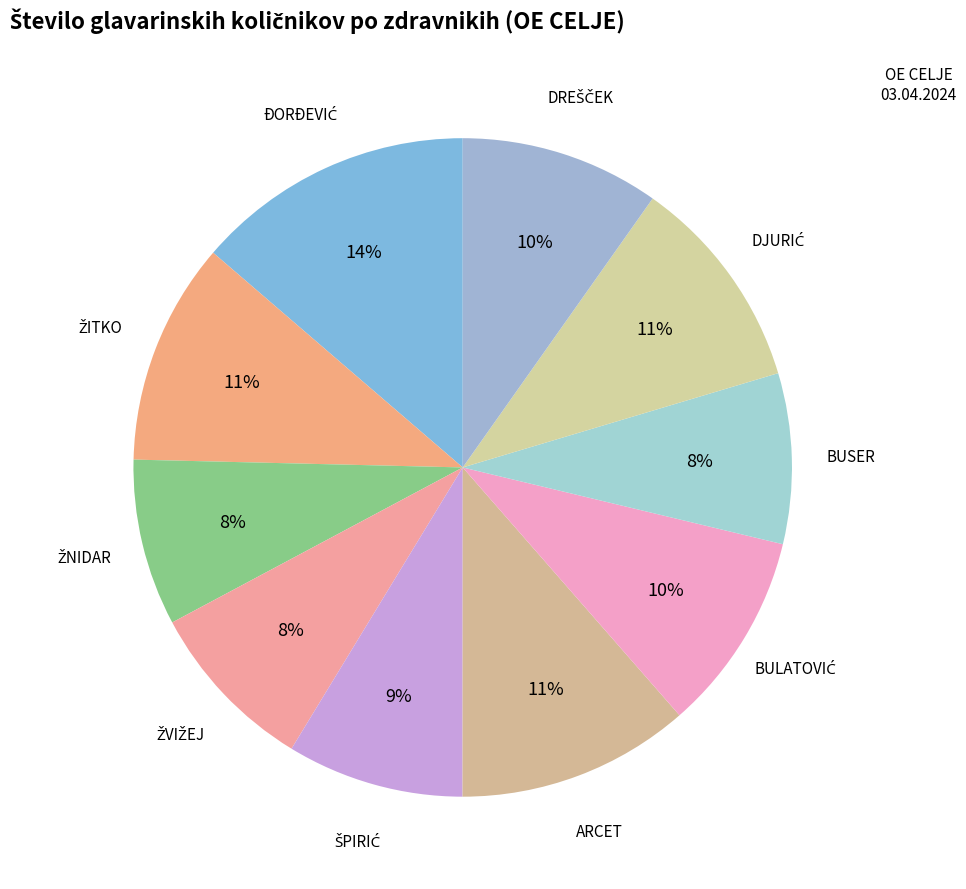

How many slices are in this pie chart?

10